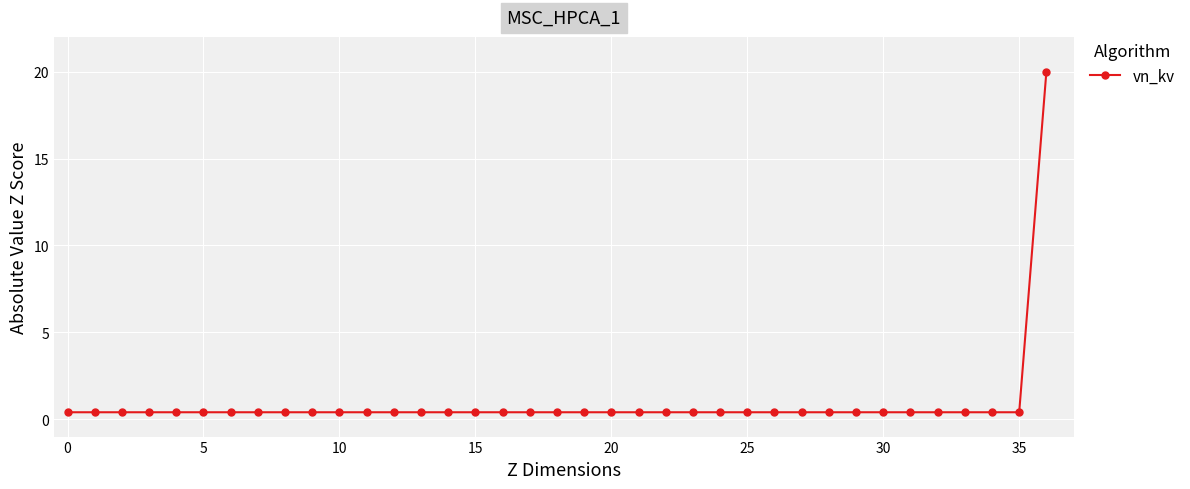

How many lines are shown in the chart?

1